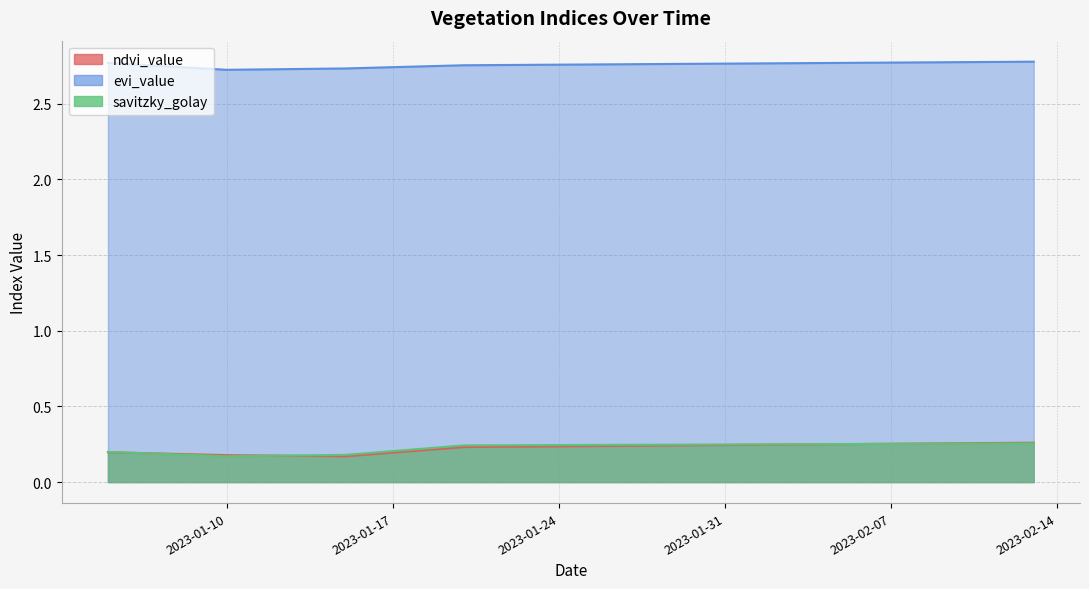

Reading right to left, list all the values displayed in this chart.

ndvi_value: 2023-02-13=0.3	2023-02-12=0.3	2023-02-11=0.3	2023-02-10=0.3	2023-02-09=0.3	2023-02-08=0.3	2023-02-07=0.3	2023-02-06=0.3	2023-02-05=0.3	2023-02-04=0.2	2023-02-03=0.2	2023-02-02=0.2	2023-02-01=0.2	2023-01-31=0.2	2023-01-30=0.2	2023-01-29=0.2	2023-01-28=0.2	2023-01-27=0.2	2023-01-26=0.2	2023-01-25=0.2	2023-01-24=0.2	2023-01-23=0.2	2023-01-22=0.2	2023-01-21=0.2	2023-01-20=0.2	2023-01-19=0.2	2023-01-18=0.2	2023-01-17=0.2	2023-01-16=0.2	2023-01-15=0.2	2023-01-14=0.2	2023-01-13=0.2	2023-01-12=0.2	2023-01-11=0.2	2023-01-10=0.2	2023-01-09=0.2	2023-01-08=0.2	2023-01-07=0.2	2023-01-06=0.2	2023-01-05=0.2
evi_value: 2023-02-13=2.8	2023-02-12=2.8	2023-02-11=2.8	2023-02-10=2.8	2023-02-09=2.8	2023-02-08=2.8	2023-02-07=2.8	2023-02-06=2.8	2023-02-05=2.8	2023-02-04=2.8	2023-02-03=2.8	2023-02-02=2.8	2023-02-01=2.8	2023-01-31=2.8	2023-01-30=2.8	2023-01-29=2.8	2023-01-28=2.8	2023-01-27=2.8	2023-01-26=2.8	2023-01-25=2.8	2023-01-24=2.8	2023-01-23=2.8	2023-01-22=2.8	2023-01-21=2.8	2023-01-20=2.8	2023-01-19=2.7	2023-01-18=2.7	2023-01-17=2.7	2023-01-16=2.7	2023-01-15=2.7	2023-01-14=2.7	2023-01-13=2.7	2023-01-12=2.7	2023-01-11=2.7	2023-01-10=2.7	2023-01-09=2.7	2023-01-08=2.7	2023-01-07=2.8	2023-01-06=2.8	2023-01-05=2.8
savitzky_golay: 2023-02-13=0.3	2023-02-12=0.3	2023-02-11=0.3	2023-02-10=0.3	2023-02-09=0.3	2023-02-08=0.3	2023-02-07=0.3	2023-02-06=0.3	2023-02-05=0.3	2023-02-04=0.3	2023-02-03=0.3	2023-02-02=0.2	2023-02-01=0.2	2023-01-31=0.2	2023-01-30=0.2	2023-01-29=0.2	2023-01-28=0.2	2023-01-27=0.2	2023-01-26=0.2	2023-01-25=0.2	2023-01-24=0.2	2023-01-23=0.2	2023-01-22=0.2	2023-01-21=0.2	2023-01-20=0.2	2023-01-19=0.2	2023-01-18=0.2	2023-01-17=0.2	2023-01-16=0.2	2023-01-15=0.2	2023-01-14=0.2	2023-01-13=0.2	2023-01-12=0.2	2023-01-11=0.2	2023-01-10=0.2	2023-01-09=0.2	2023-01-08=0.2	2023-01-07=0.2	2023-01-06=0.2	2023-01-05=0.2